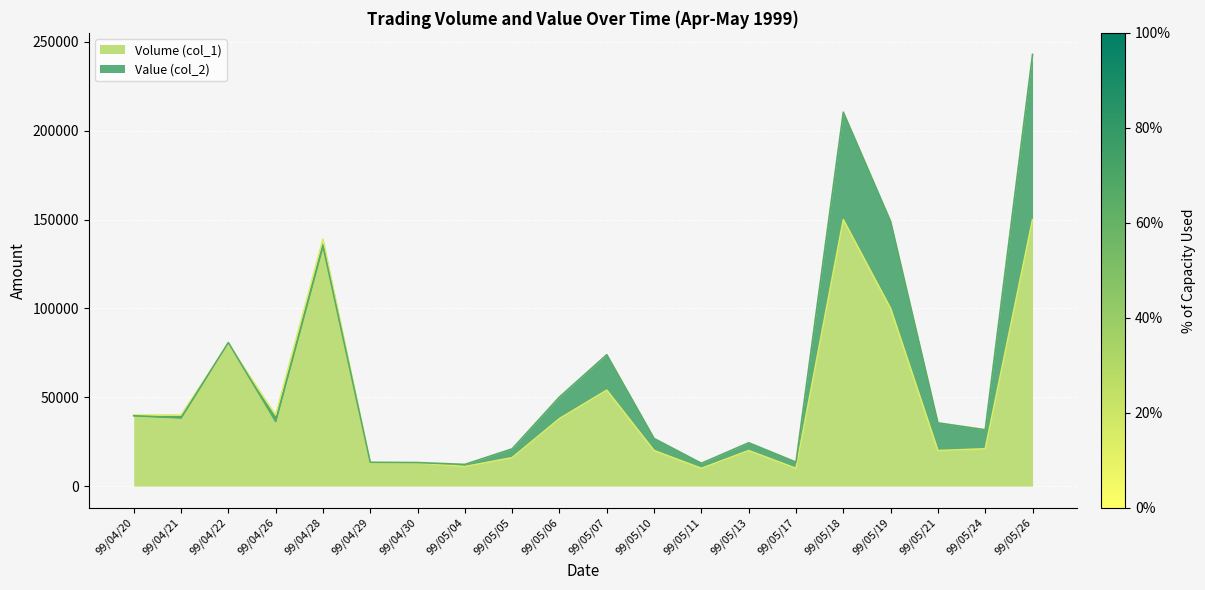

Reading right to left, transcribe all the data shown in this chart.

Volume (col_1): 99/05/26=150000	99/05/24=21000	99/05/21=20000	99/05/19=100000	99/05/18=150000	99/05/17=10000	99/05/13=20000	99/05/11=10000	99/05/10=20000	99/05/07=54000	99/05/06=38000	99/05/05=16000	99/05/04=11000	99/04/30=13000	99/04/29=13000	99/04/28=139000	99/04/26=40000	99/04/22=80000	99/04/21=40000	99/04/20=40000
Value (col_2): 99/05/26=243000	99/05/24=31720	99/05/21=35600	99/05/19=149000	99/05/18=210500	99/05/17=13500	99/05/13=24400	99/05/11=12850	99/05/10=26800	99/05/07=73980	99/05/06=50160	99/05/05=20960	99/05/04=12210	99/04/30=13260	99/04/29=13390	99/04/28=135230	99/04/26=36400	99/04/22=80800	99/04/21=38400	99/04/20=39600